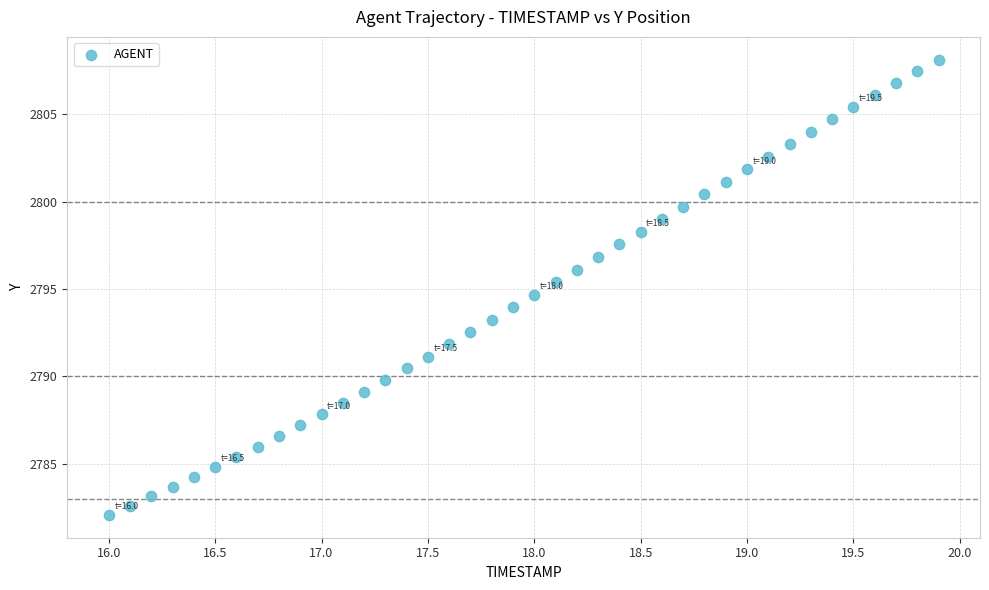

What is the range of Y values (max minus min)?

26.0